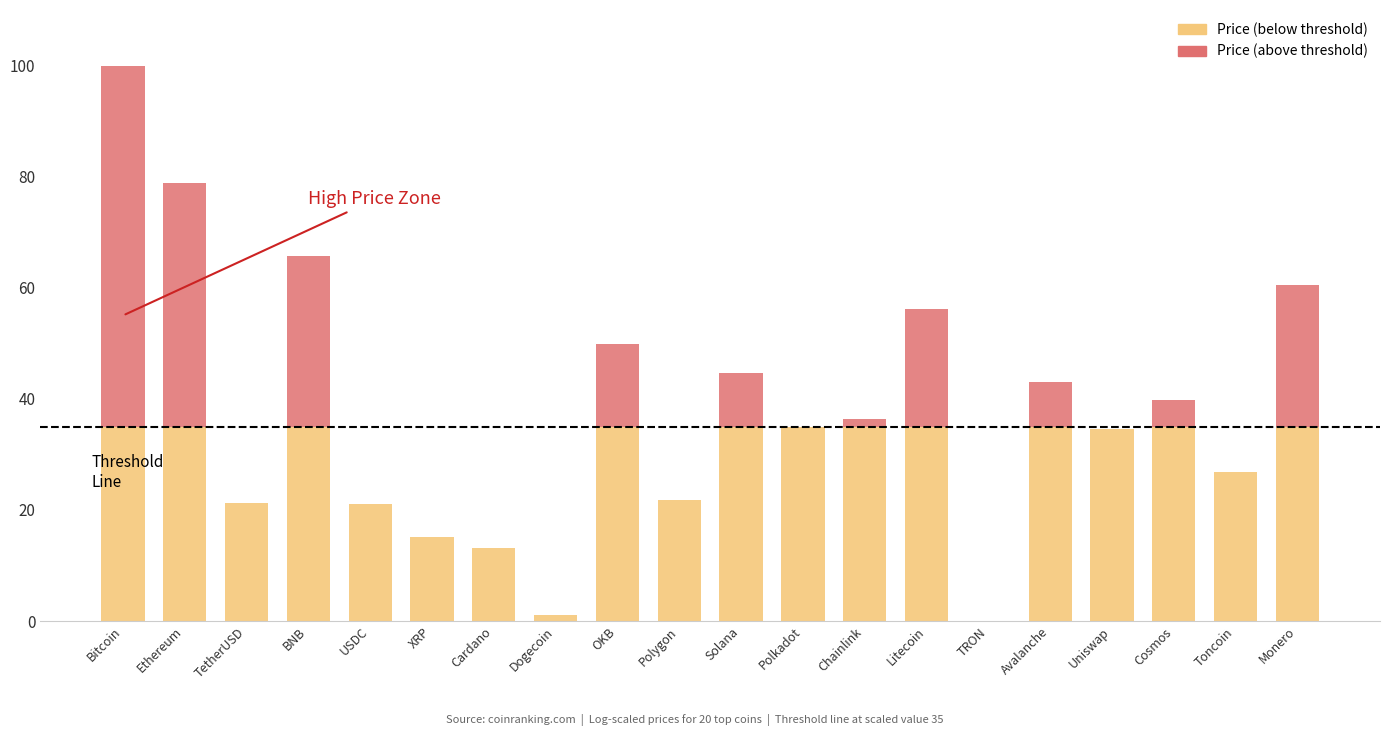

What is the total value across all series at Litecoin?

56.2